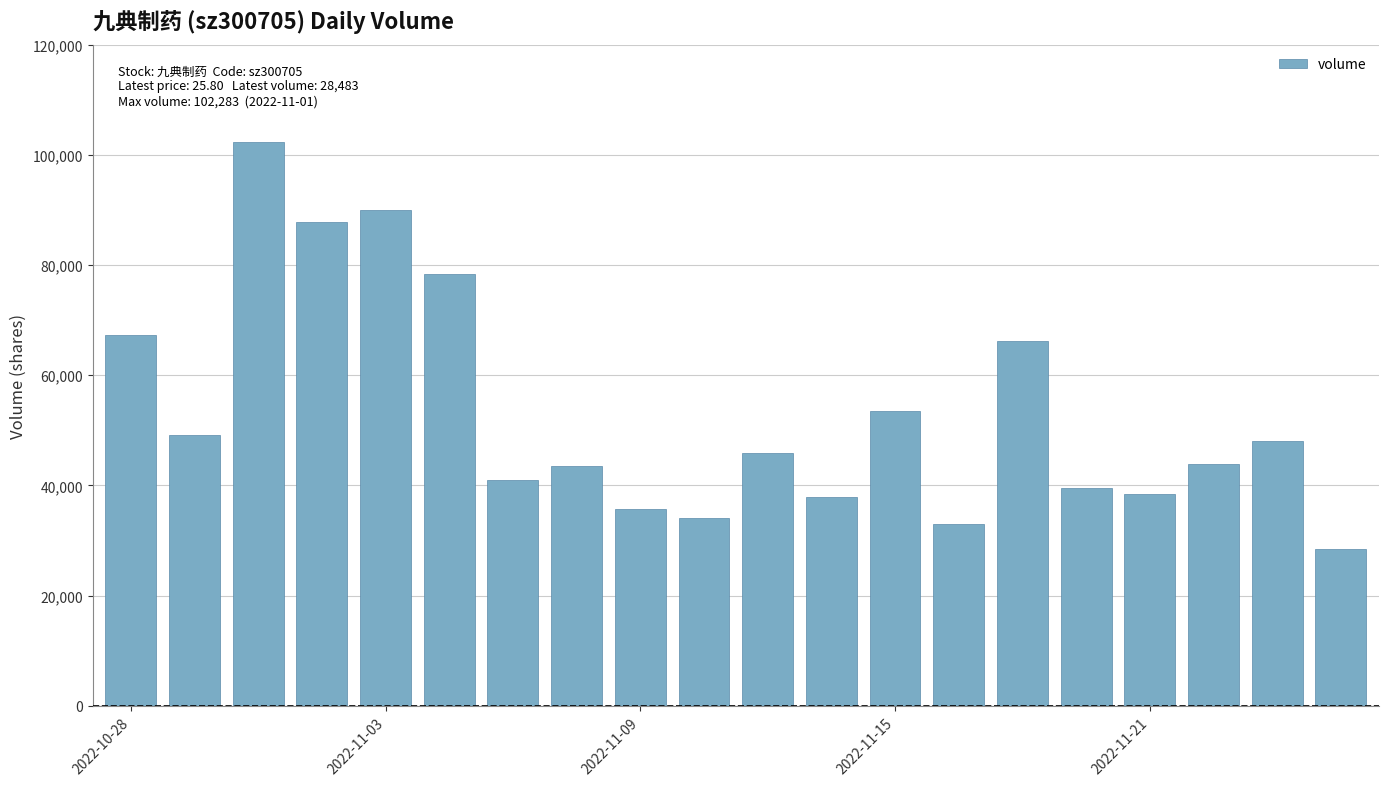

What is the sum of all values?

1063991